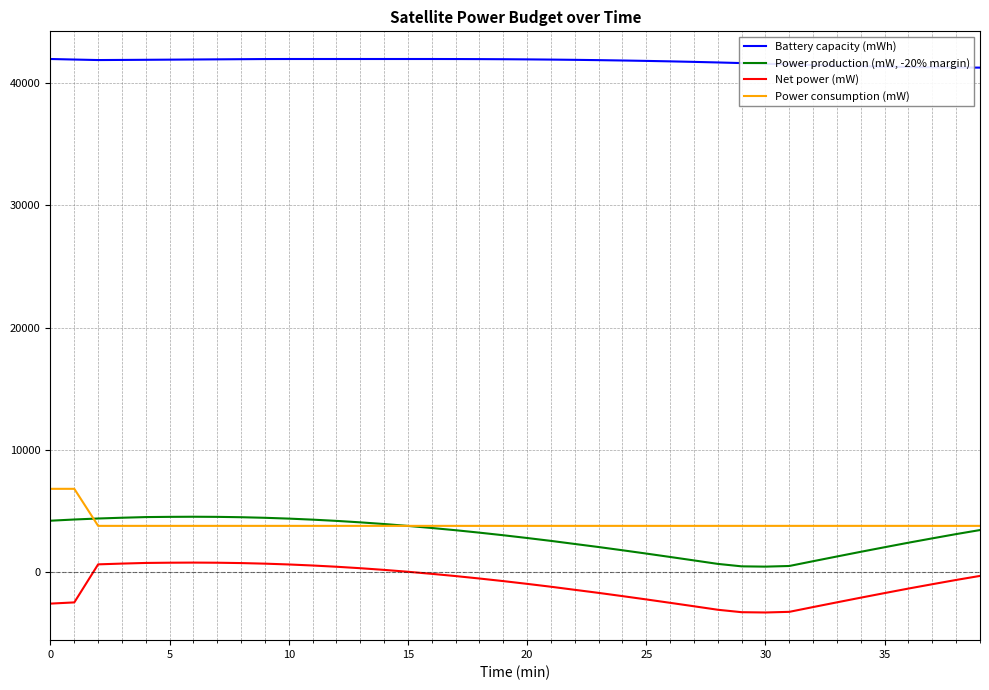

Which series has the largest total across all categories?

Battery capacity (mWh)